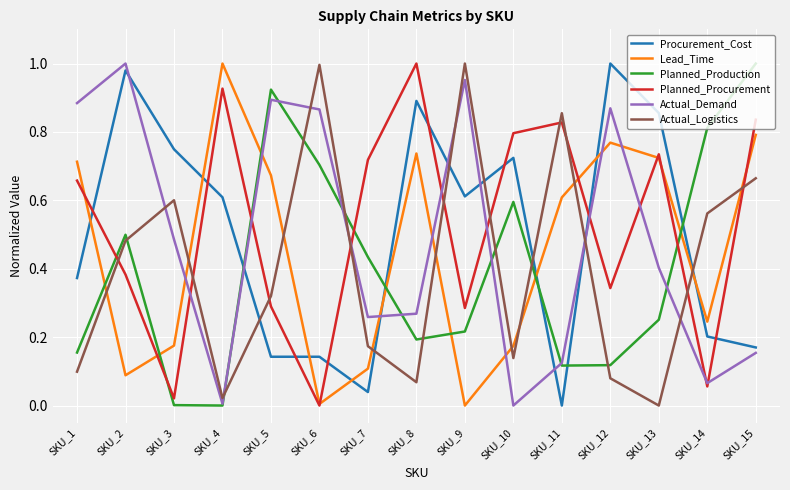

How many lines are shown in the chart?

6